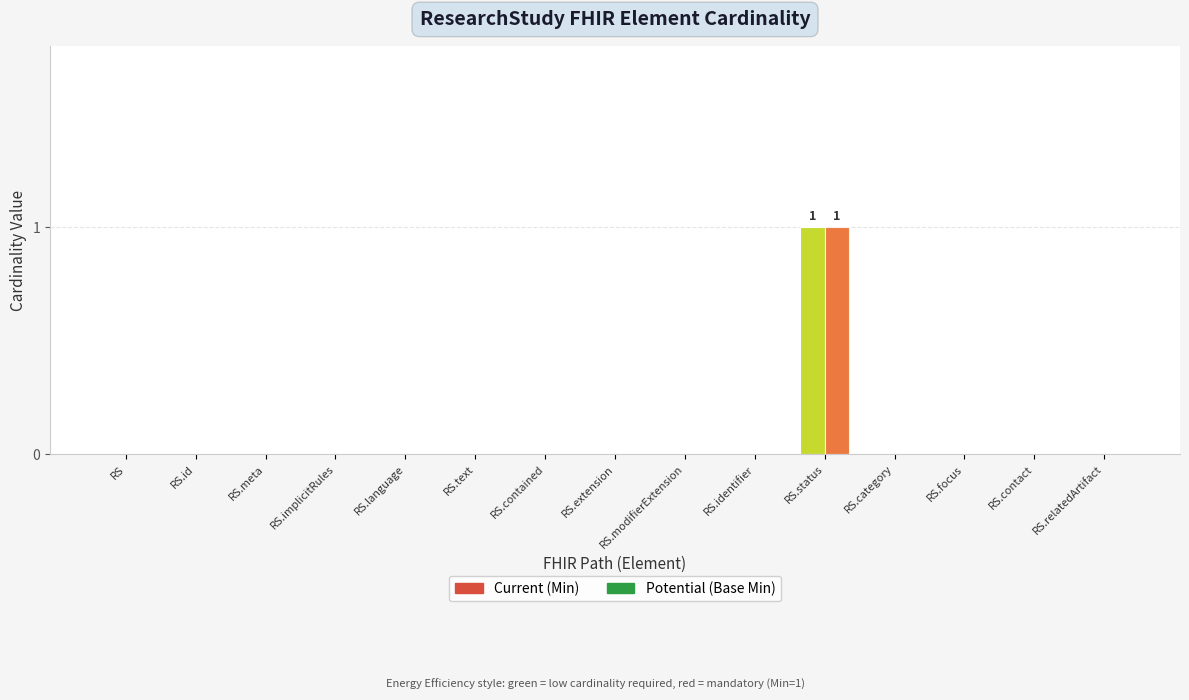

How many groups of bars are there?

15